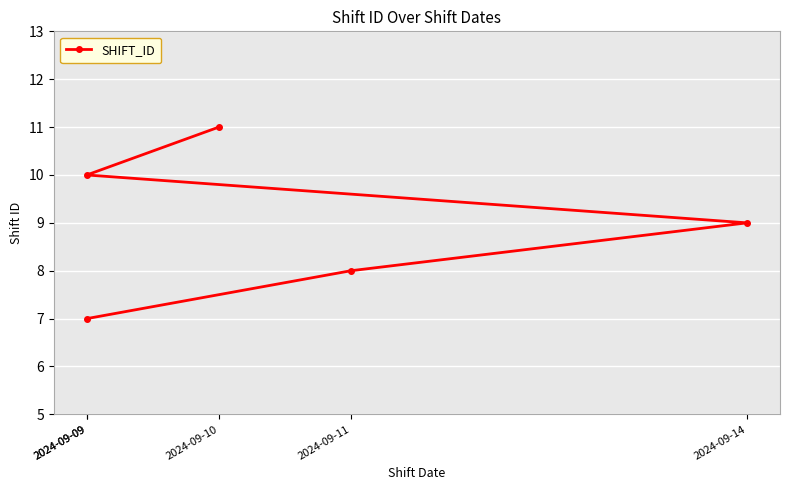

True or false: there are more than 1 points higher than both neighbors.

False